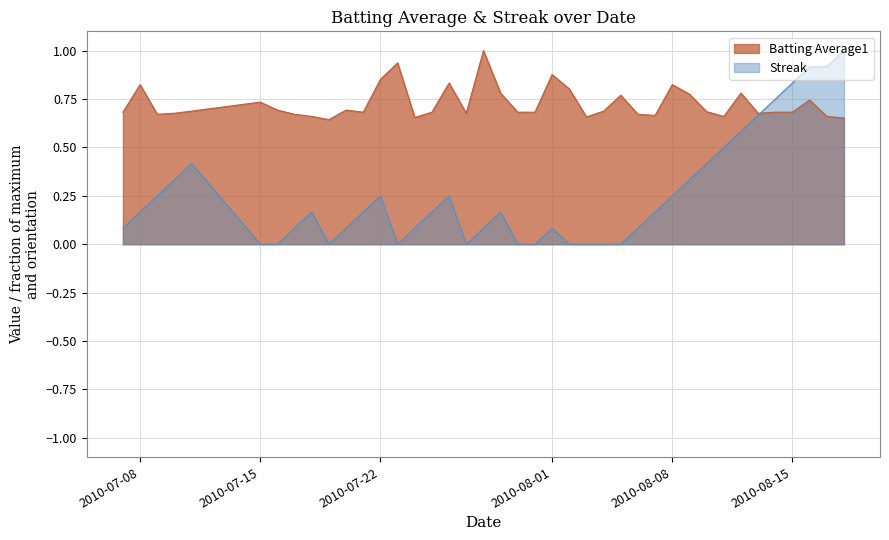

Which series has the widest spread of values?

Streak